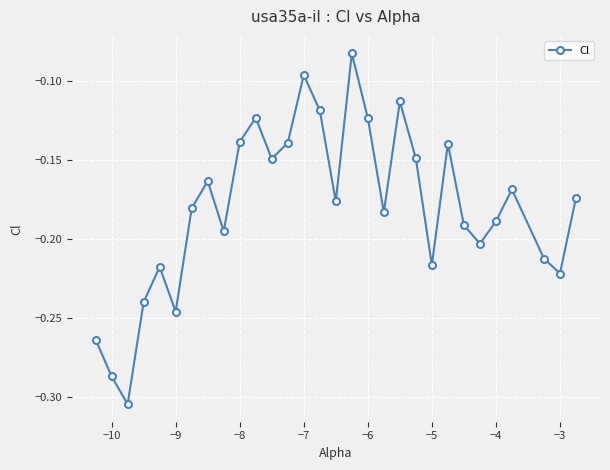

How many interior local valleys (lower than both neighbors) does the data have?

9